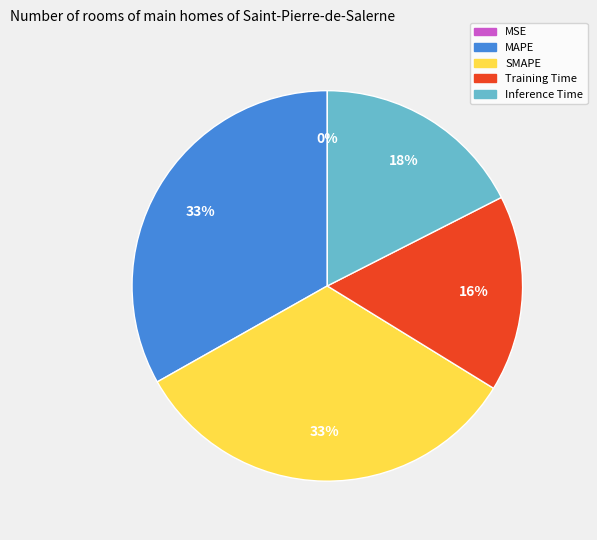

What percentage is the Training Time slice, to the nearest percent?

16%